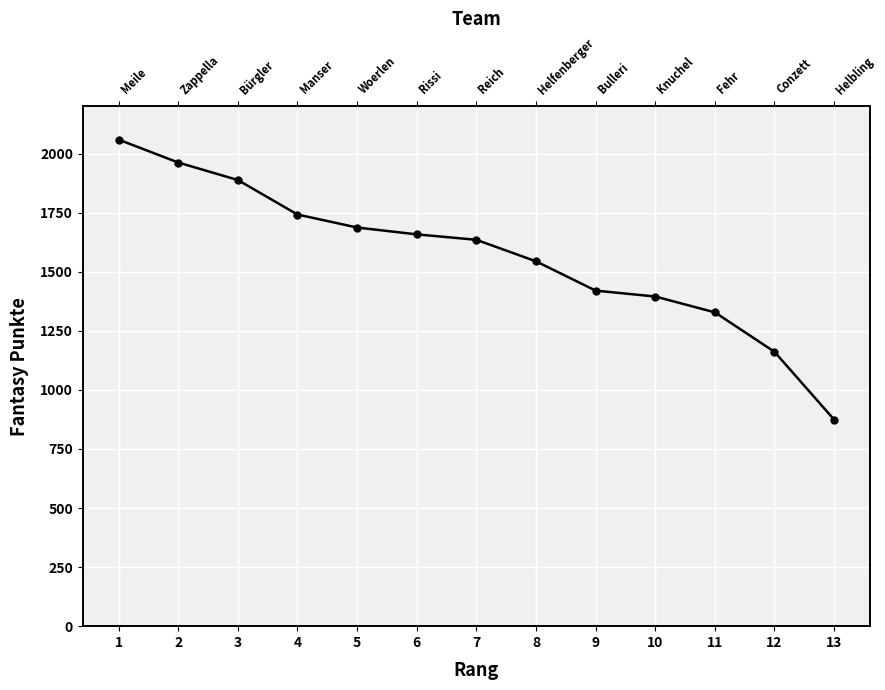

Reading left to right, list all the values displayed in this chart.

2059	1962	1888	1742	1687	1658	1635	1544	1420	1395	1328	1161	874